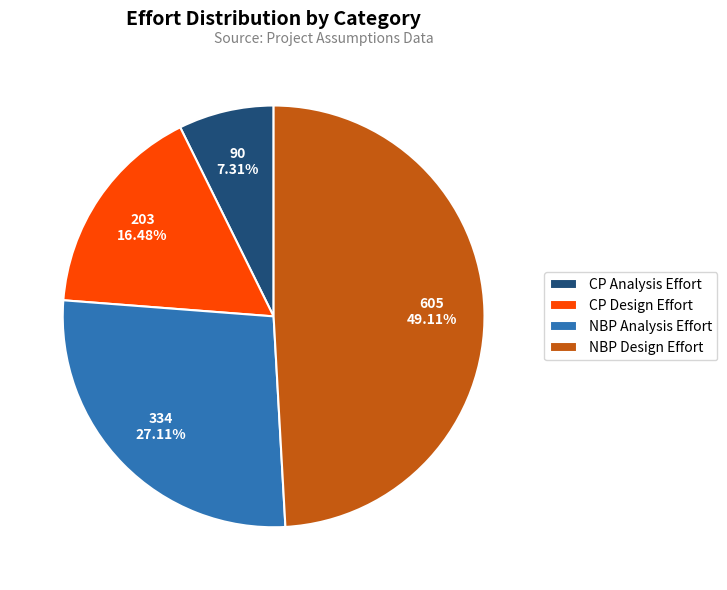

Does NBP Analysis Effort account for over 50% of the chart?

No